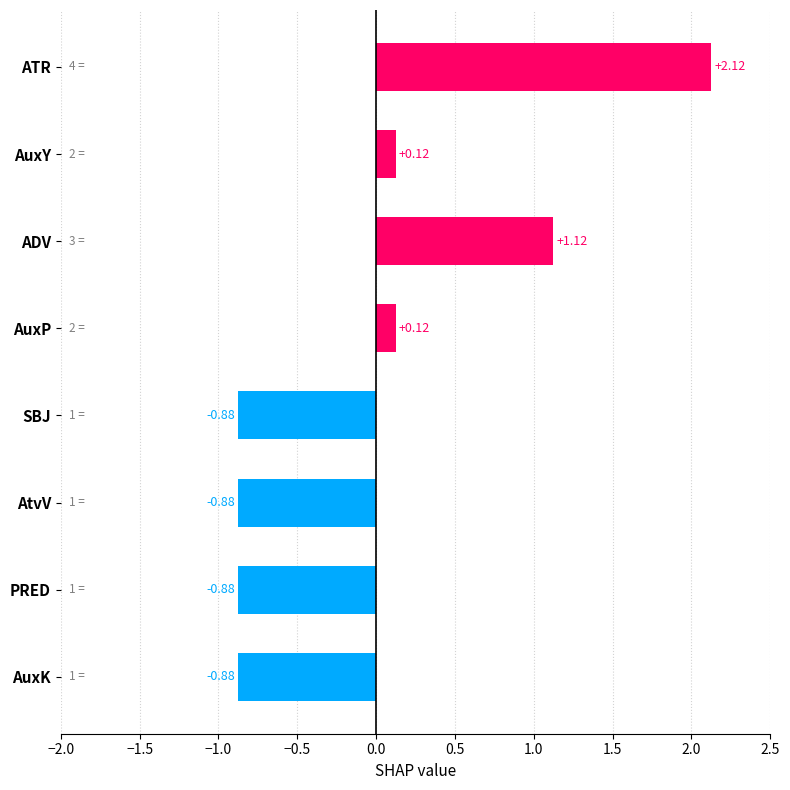

Which has a higher value, AuxP or PRED?

AuxP